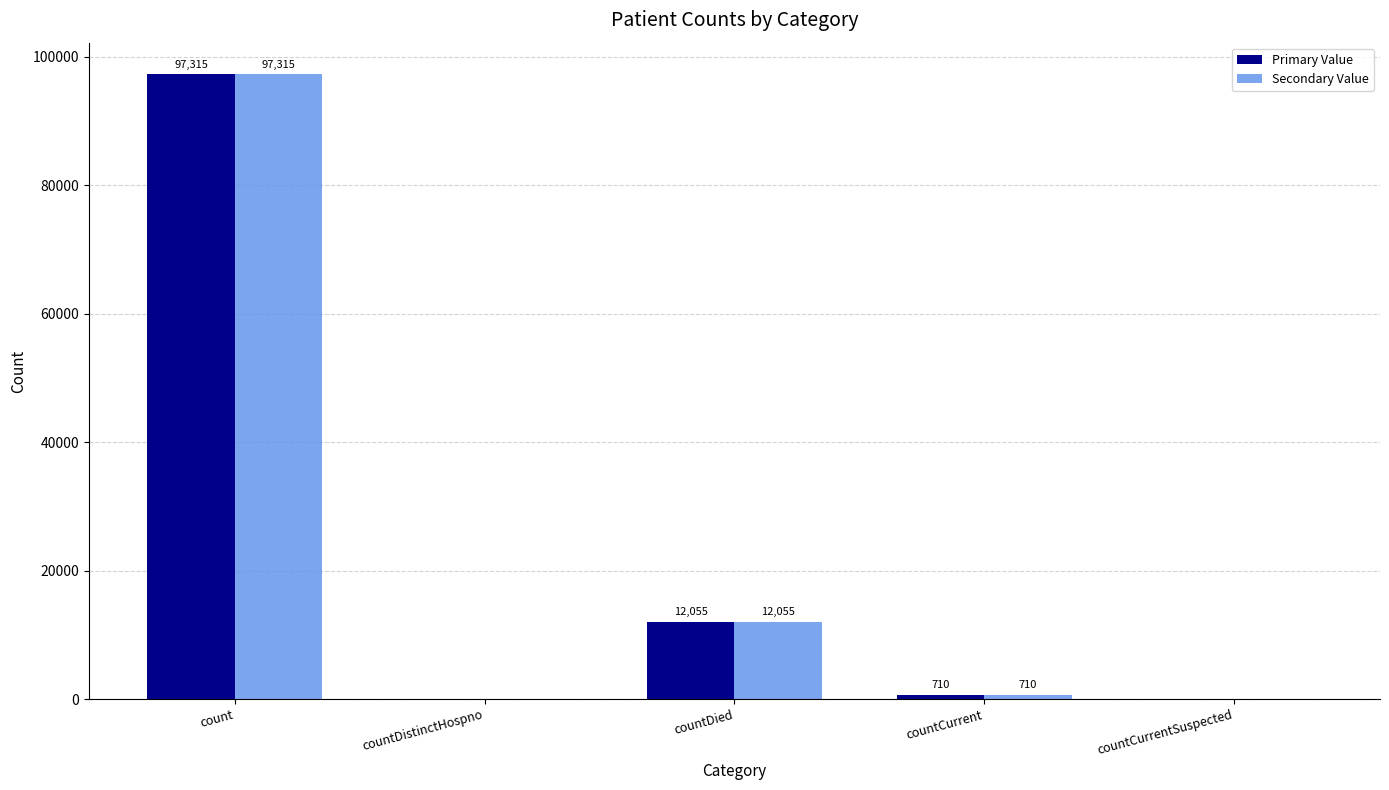

Is the value of Primary Value at countCurrentSuspected greater than the value of Secondary Value at count?

No